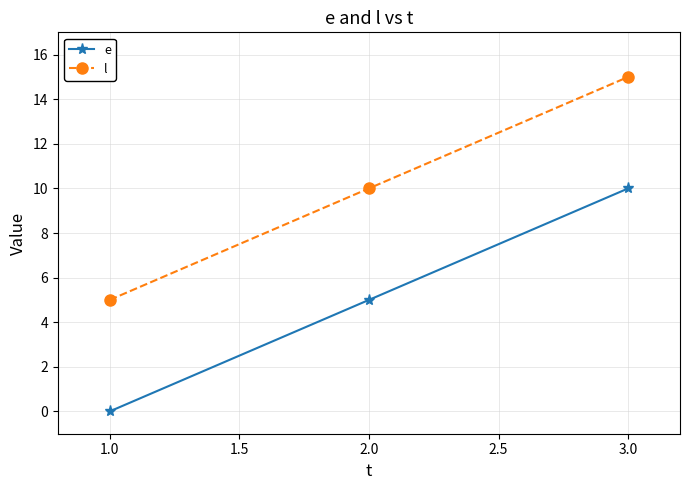

What is the sum of all l values?

30